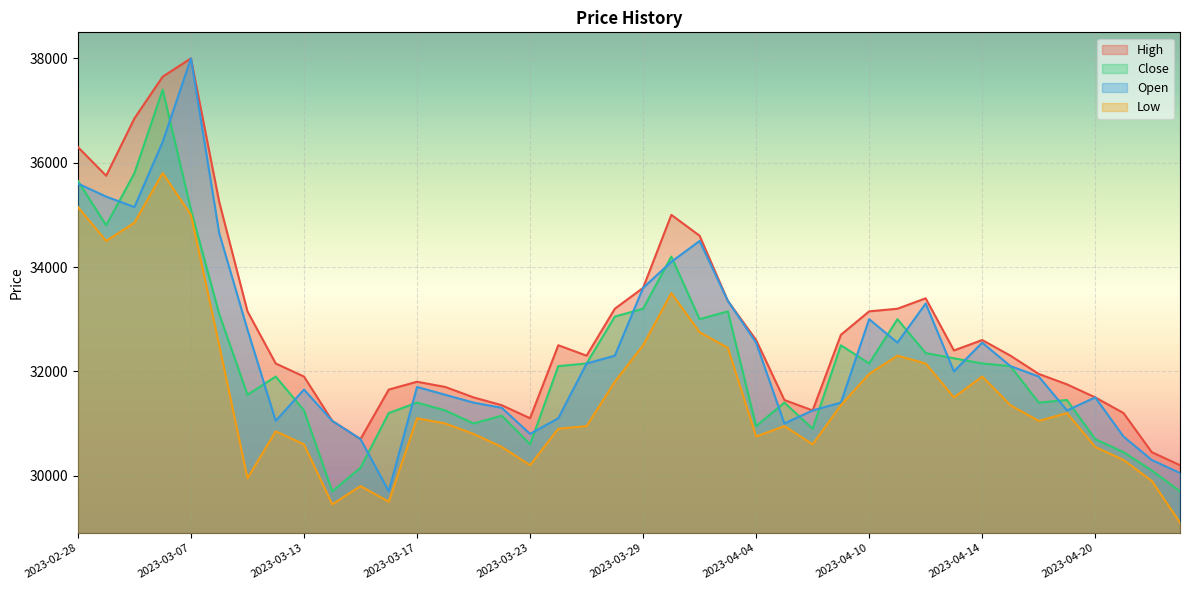

What is the value of the Low point at the 29th from the left?

31950